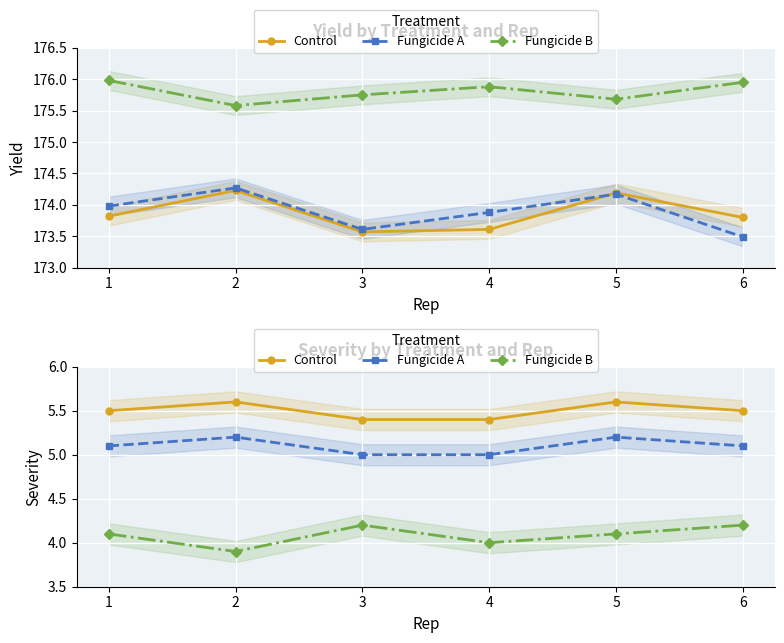

True or false: Fungicide A has more than 0 points higher than both neighbors.

True